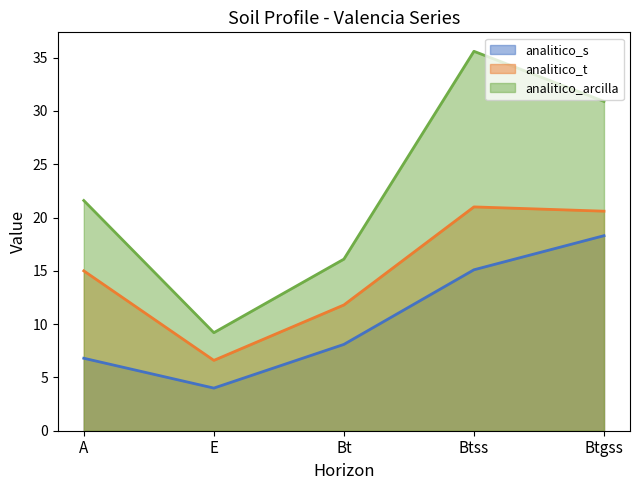

Is the value of analitico_s at Btgss greater than the value of analitico_arcilla at Btss?

No